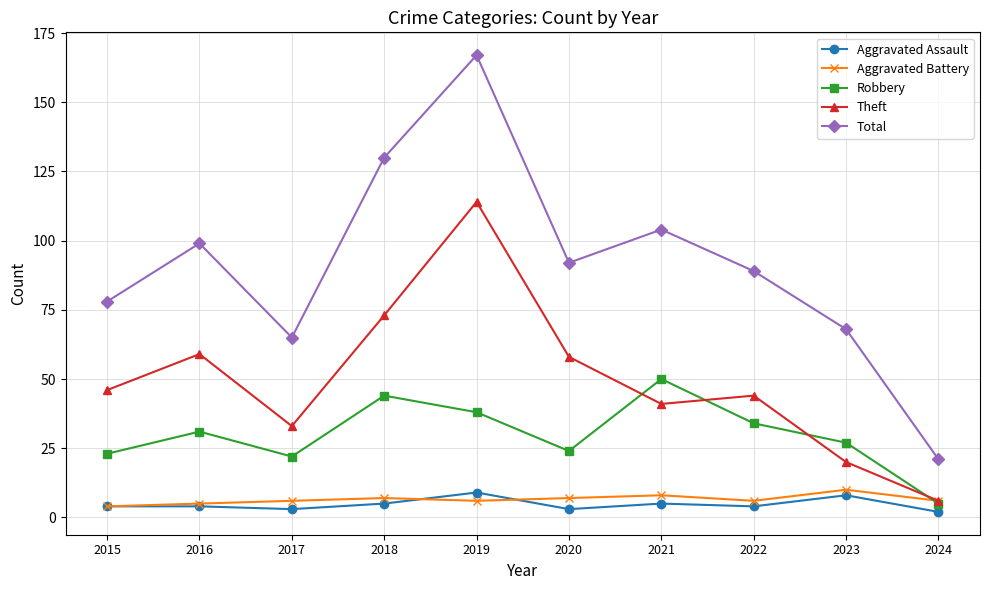

Which category has the highest value in the Total series?

2019